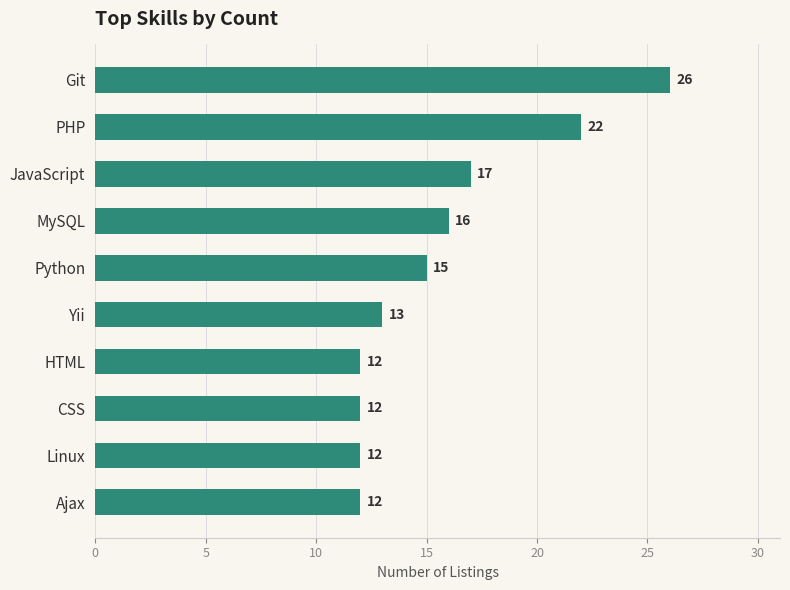

What position from the bottom is Git?

10